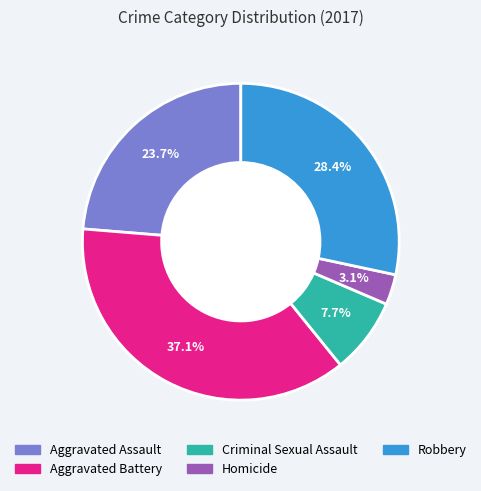

Approximately how many times larger is the value at Aggravated Assault compared to Criminal Sexual Assault?

3.1